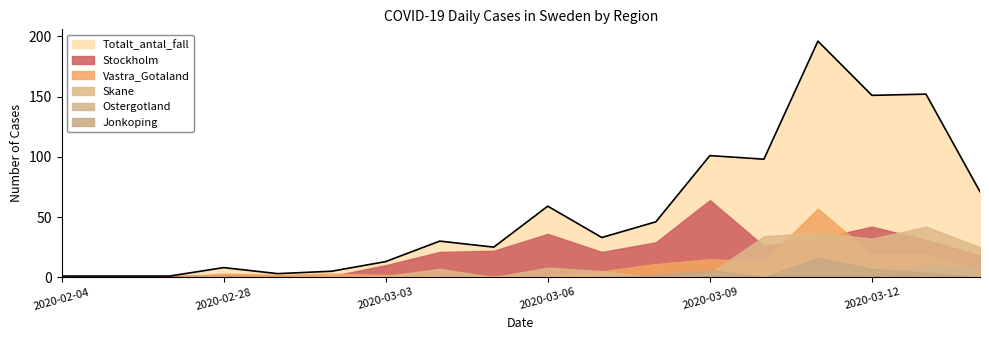

True or false: Vastra_Gotaland has a value of 5 at 2020-03-13.

False